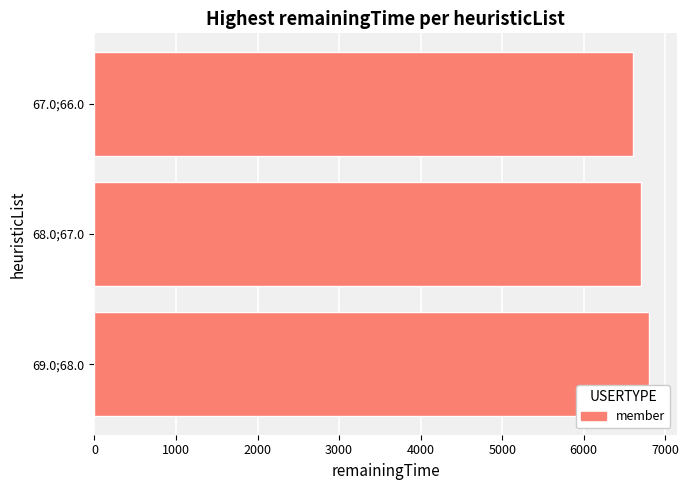

The value at 68.0;67.0 is 10283. True or false?

False